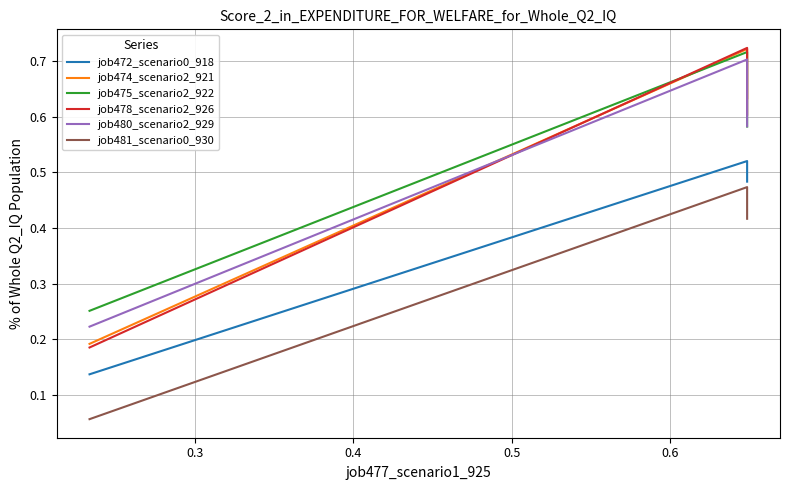

What is the value of the job478_scenario2_926 point at the 1st from the left?

0.2